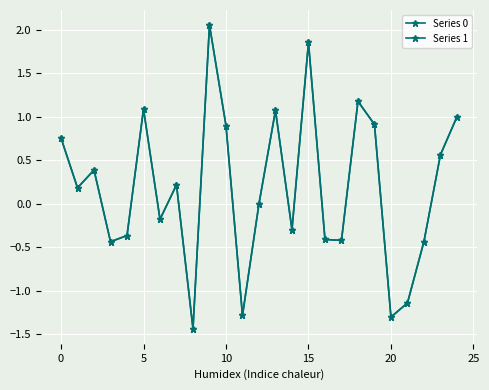

How many lines are shown in the chart?

2